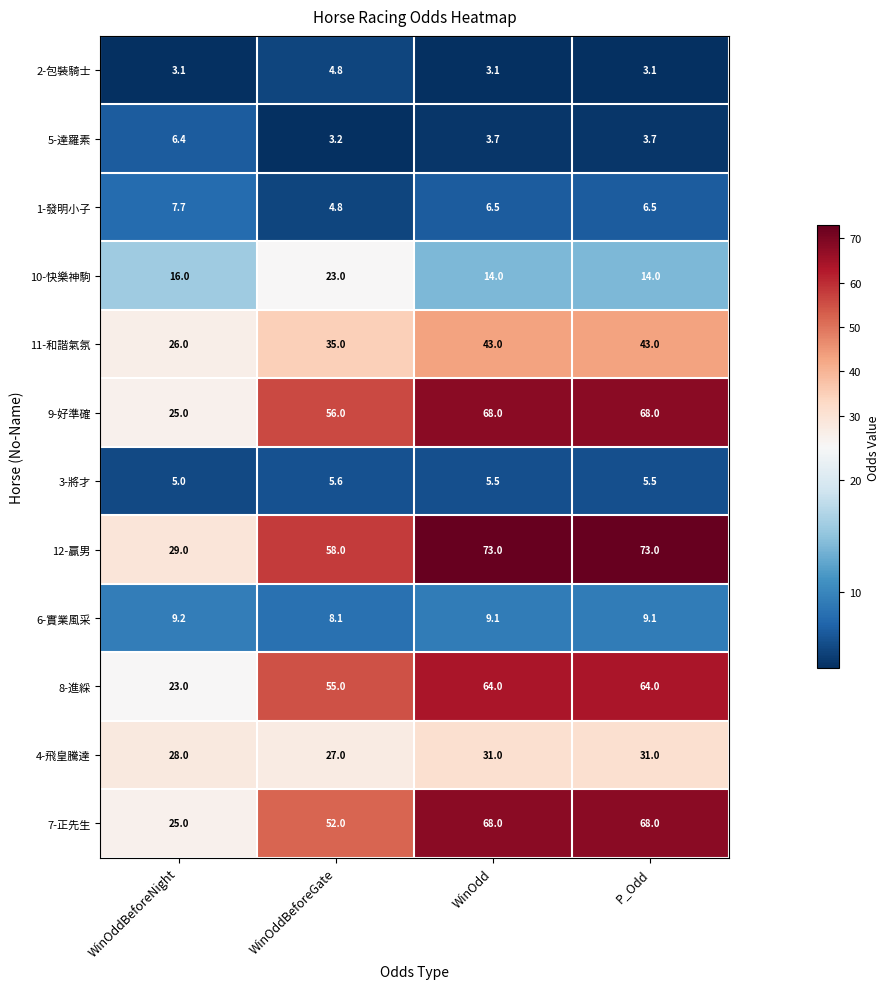

What is the smallest value displayed?

3.1